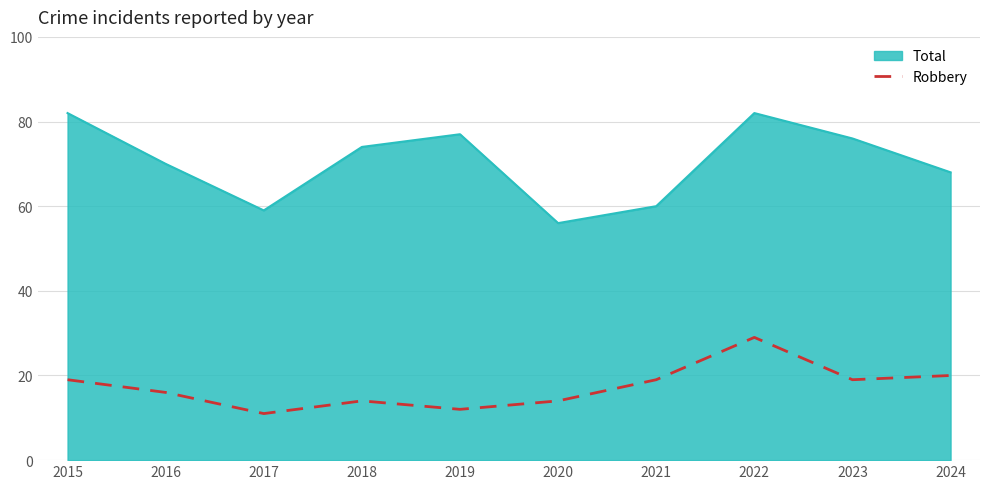

At 2024, list the series in order from largest to smallest.

Total, Robbery